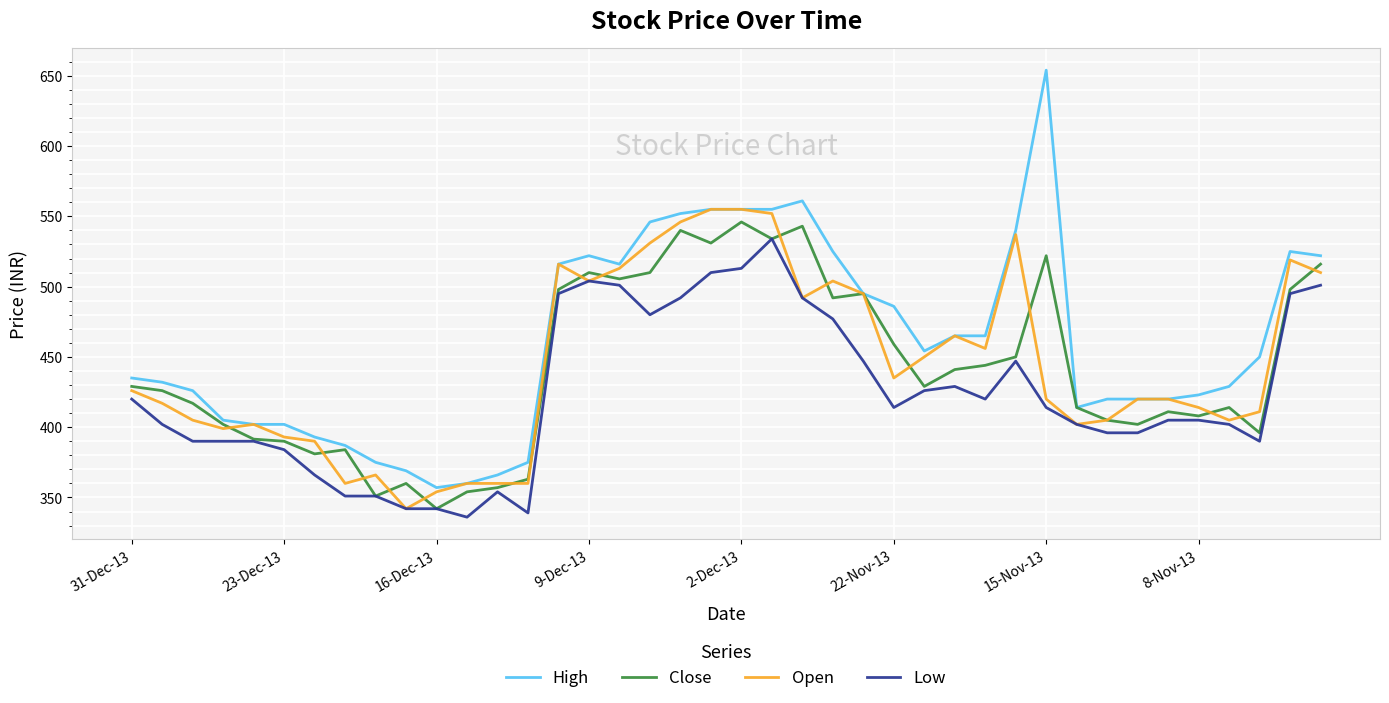

List the series in order of their peak value, lowest first.

Low, Close, Open, High